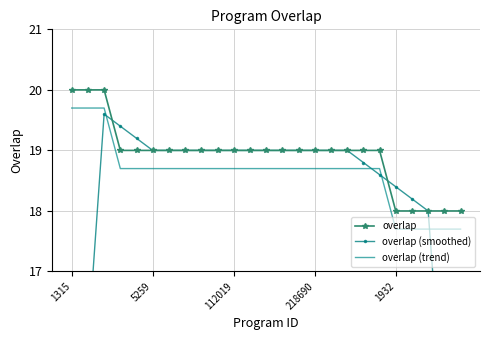

What are all the series names shown in the legend?

overlap, overlap (smoothed), overlap (trend)